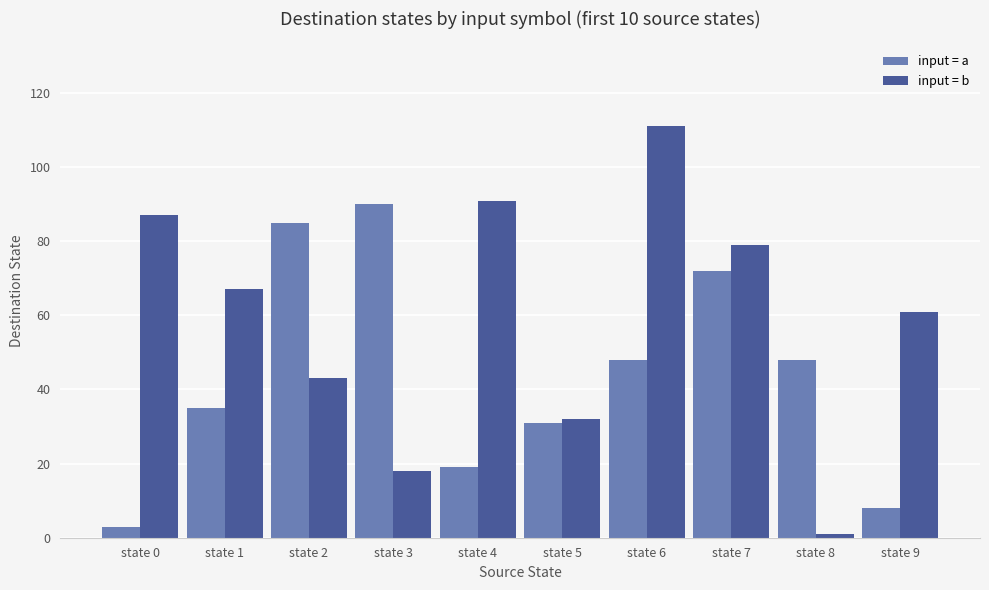

Which series has the largest range (max minus min)?

input = b